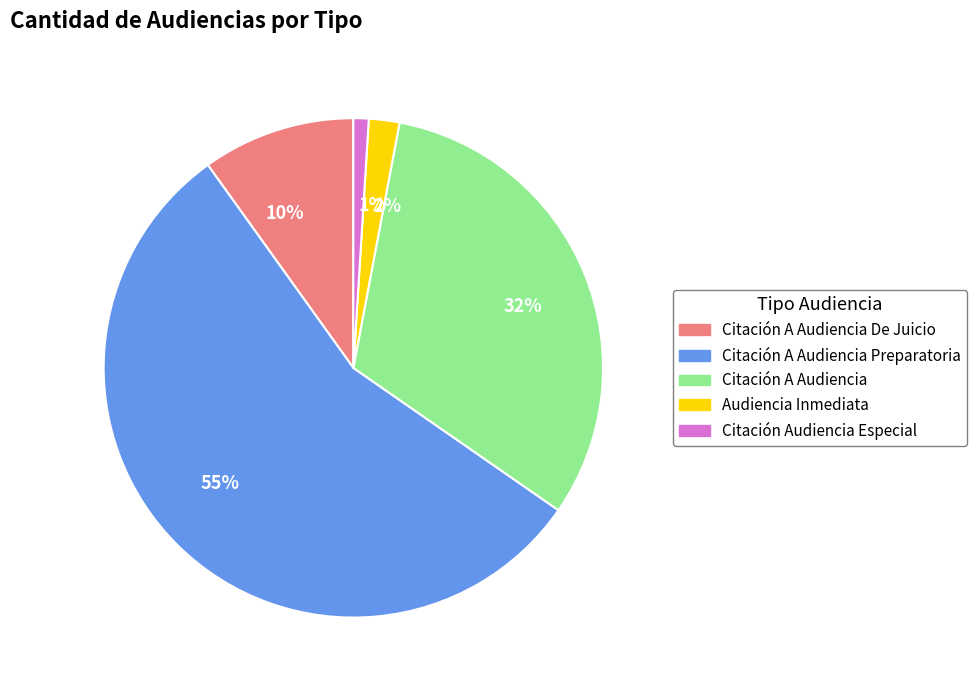

True or false: Audiencia Inmediata accounts for 11% of the total.

False